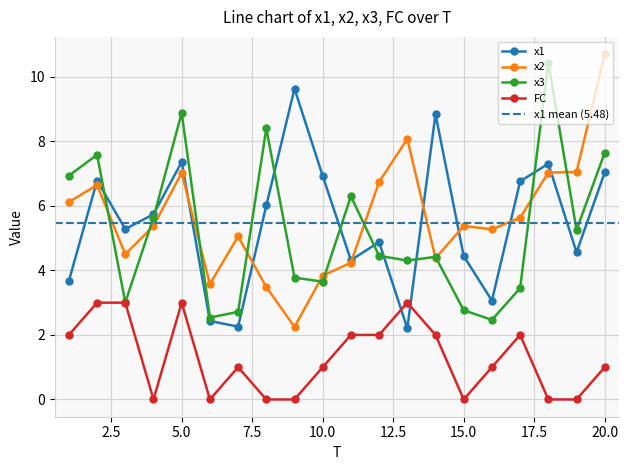

What is the difference between the maximum and minimum values in the FC series?

3.0